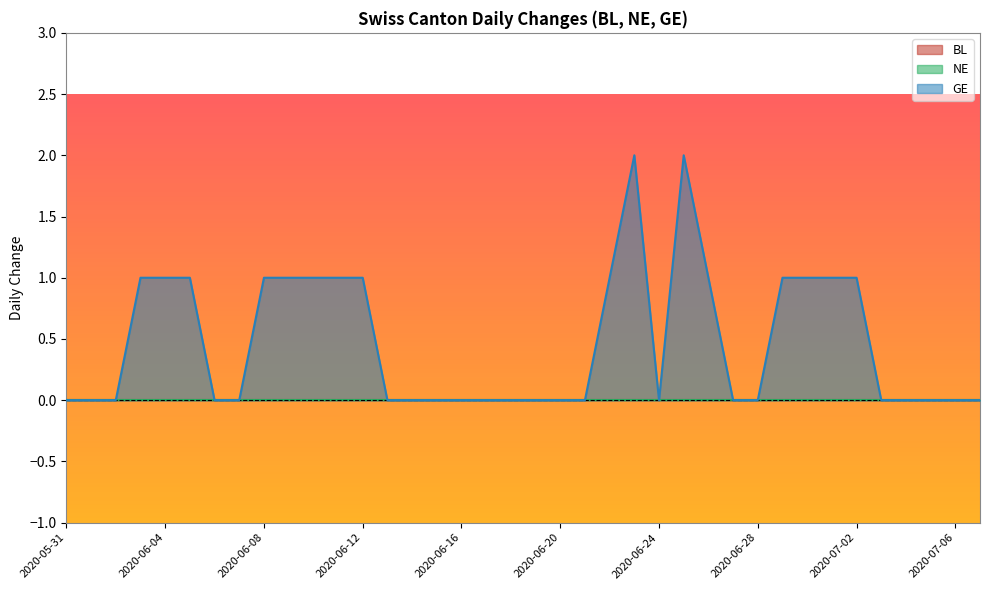

Between 2020-06-15 and 2020-06-27, which is larger?

2020-06-15